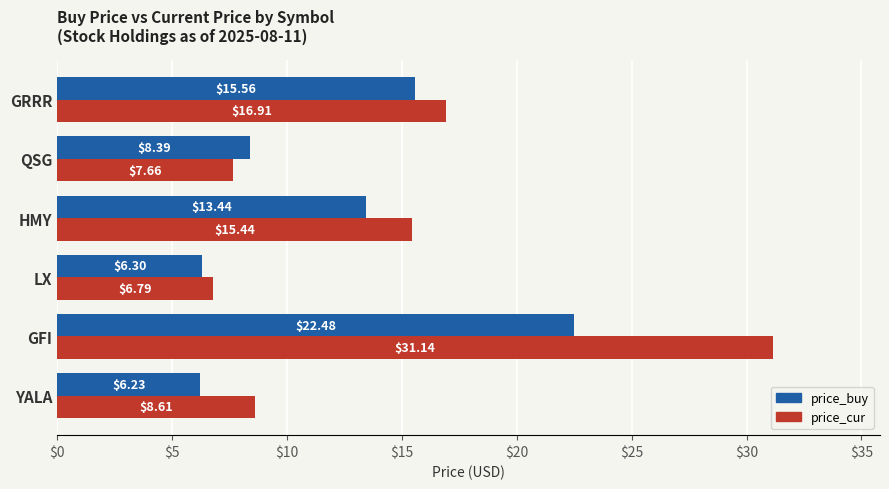

What is the spread (max minus min) of values at LX?

0.5